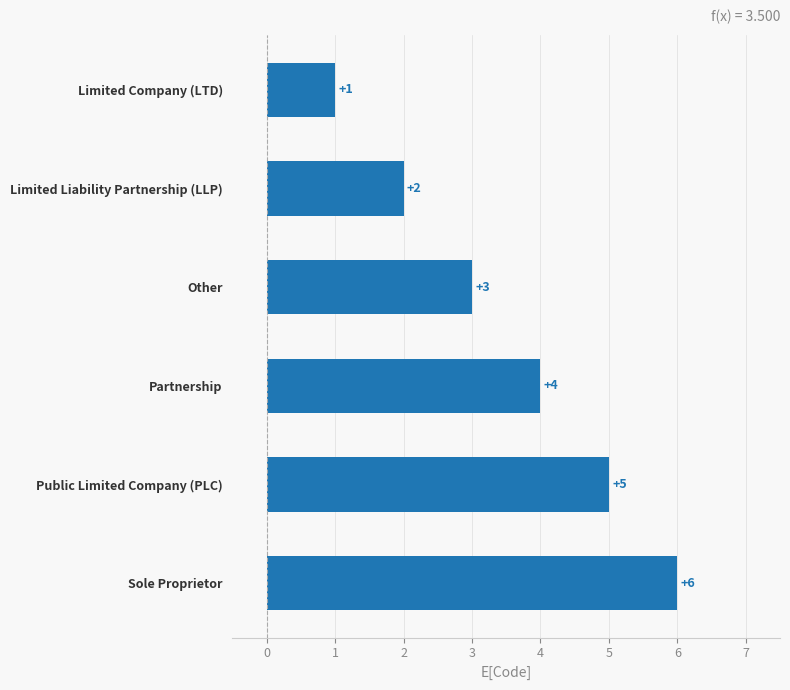

What is the change in value from Partnership to Public Limited Company (PLC)?

+1